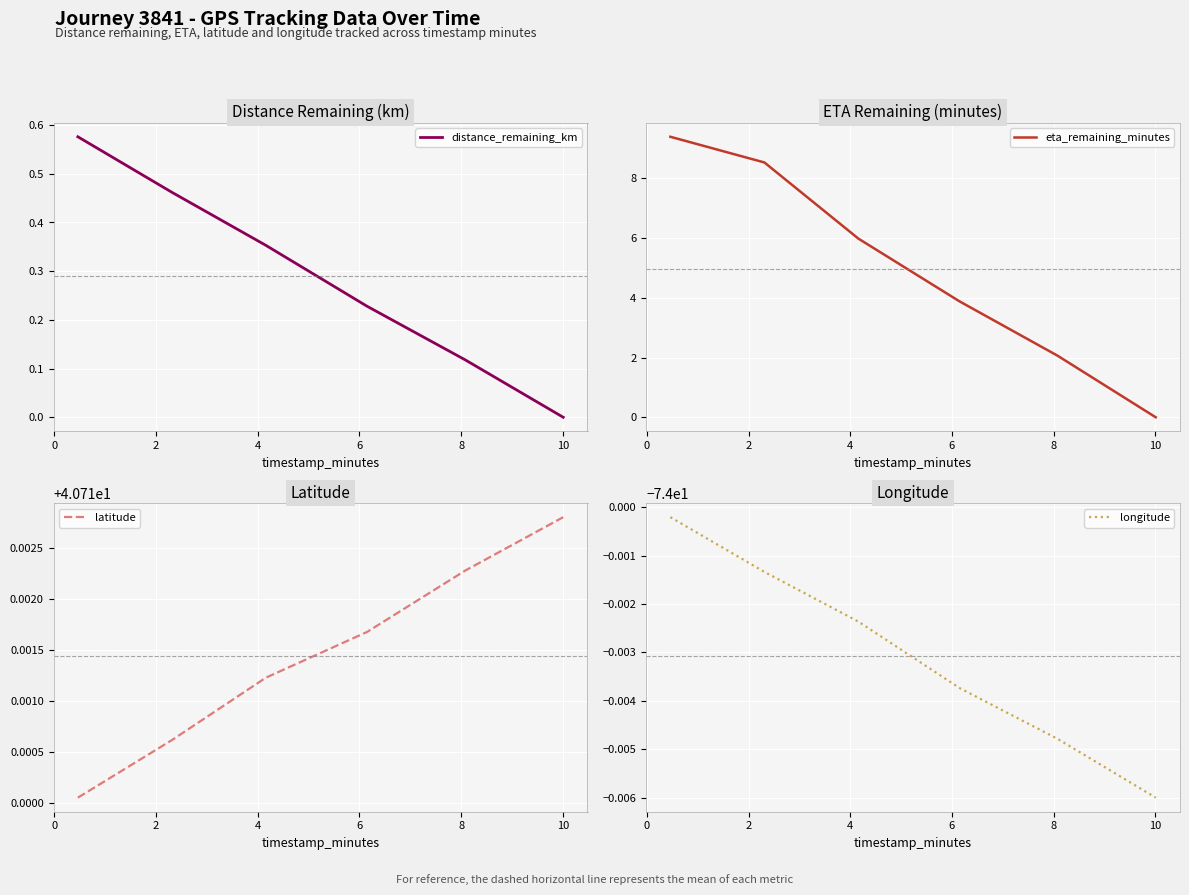

List the series in order of their peak value, lowest first.

longitude, distance_remaining_km, eta_remaining_minutes, latitude